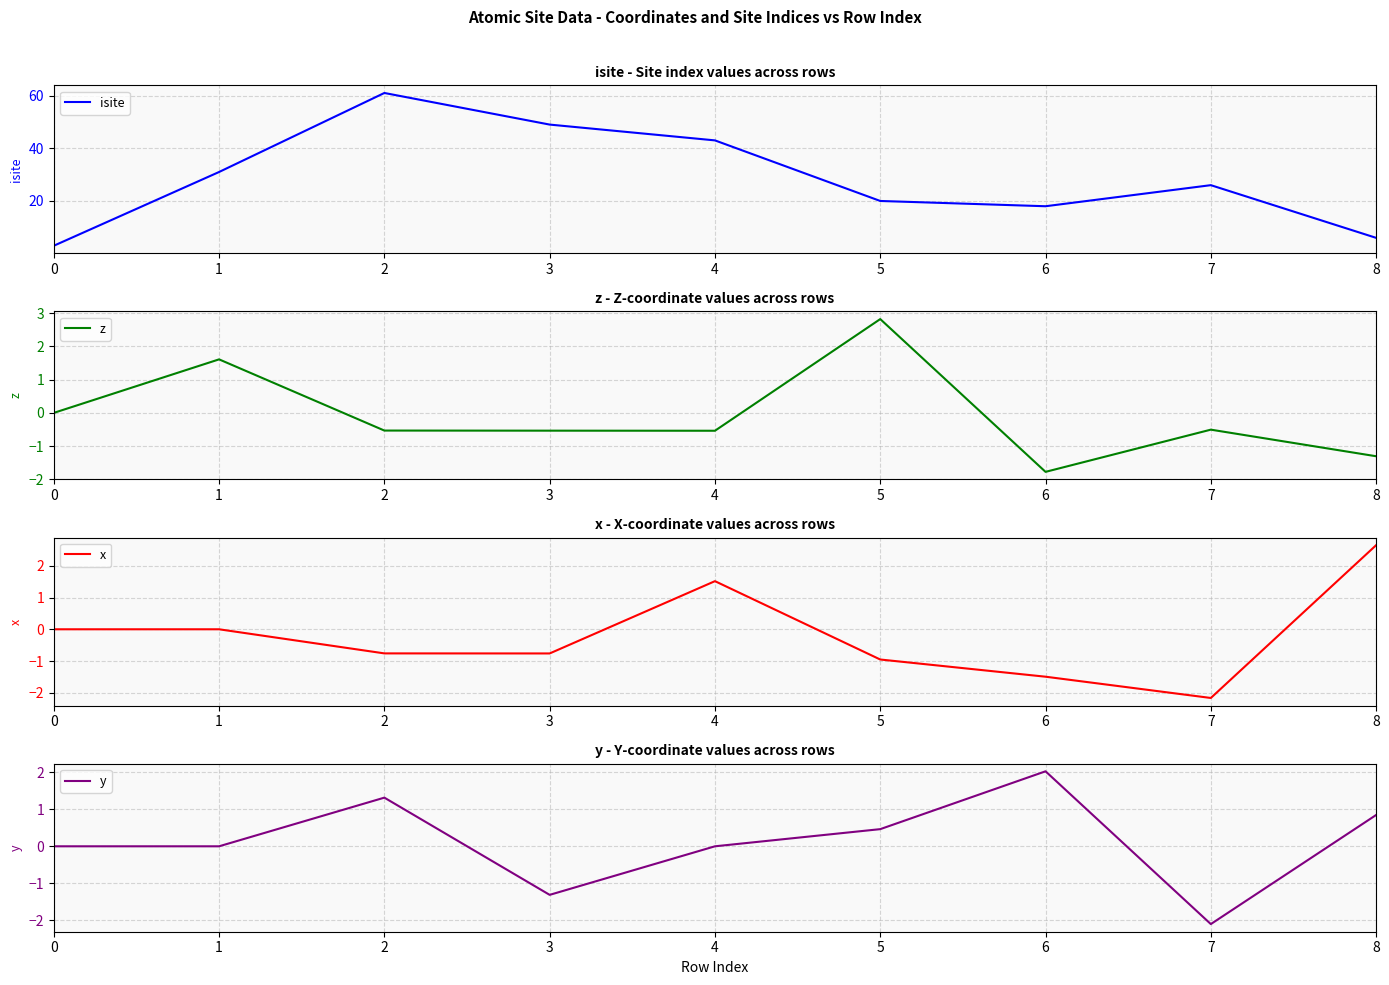

True or false: x and isite intersect in this chart.

False